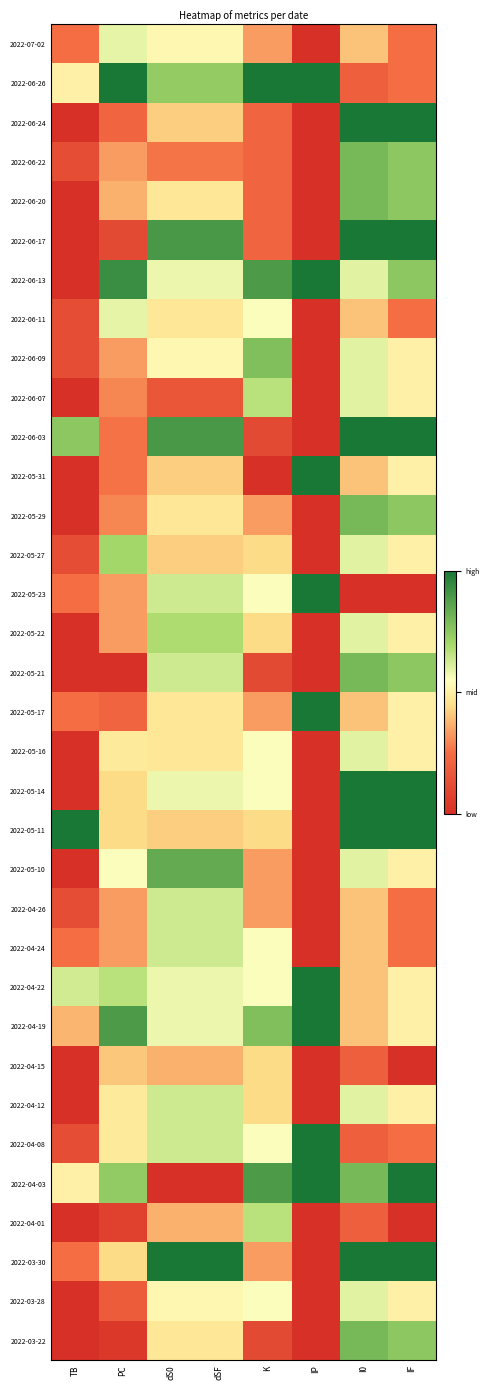

Reading left to right, extract all data points from this chart.

2022-07-02: TB=0.2	PC=0.6	dS0=0.5	dSF=0.5	K=0.3	IP=0.0	I0=0.4	IF=0.2
2022-06-26: TB=0.5	PC=1.0	dS0=0.7	dSF=0.7	K=1.0	IP=1.0	I0=0.2	IF=0.2
2022-06-24: TB=0.0	PC=0.2	dS0=0.4	dSF=0.4	K=0.2	IP=0.0	I0=1.0	IF=1.0
2022-06-22: TB=0.1	PC=0.3	dS0=0.3	dSF=0.3	K=0.2	IP=0.0	I0=0.8	IF=0.8
2022-06-20: TB=0.0	PC=0.4	dS0=0.5	dSF=0.5	K=0.2	IP=0.0	I0=0.8	IF=0.8
2022-06-17: TB=0.0	PC=0.1	dS0=0.9	dSF=0.9	K=0.2	IP=0.0	I0=1.0	IF=1.0
2022-06-13: TB=0.0	PC=0.9	dS0=0.6	dSF=0.6	K=0.9	IP=1.0	I0=0.6	IF=0.8
2022-06-11: TB=0.1	PC=0.6	dS0=0.5	dSF=0.5	K=0.6	IP=0.0	I0=0.4	IF=0.2
2022-06-09: TB=0.1	PC=0.3	dS0=0.5	dSF=0.5	K=0.8	IP=0.0	I0=0.6	IF=0.5
2022-06-07: TB=0.0	PC=0.3	dS0=0.2	dSF=0.2	K=0.7	IP=0.0	I0=0.6	IF=0.5
2022-06-03: TB=0.8	PC=0.3	dS0=0.9	dSF=0.9	K=0.1	IP=0.0	I0=1.0	IF=1.0
2022-05-31: TB=0.0	PC=0.3	dS0=0.4	dSF=0.4	K=0.0	IP=1.0	I0=0.4	IF=0.5
2022-05-29: TB=0.0	PC=0.3	dS0=0.5	dSF=0.5	K=0.3	IP=0.0	I0=0.8	IF=0.8
2022-05-27: TB=0.1	PC=0.7	dS0=0.4	dSF=0.4	K=0.4	IP=0.0	I0=0.6	IF=0.5
2022-05-23: TB=0.2	PC=0.3	dS0=0.6	dSF=0.6	K=0.6	IP=1.0	I0=0.0	IF=0.0
2022-05-22: TB=0.0	PC=0.3	dS0=0.7	dSF=0.7	K=0.4	IP=0.0	I0=0.6	IF=0.5
2022-05-21: TB=0.0	PC=0.0	dS0=0.6	dSF=0.6	K=0.1	IP=0.0	I0=0.8	IF=0.8
2022-05-17: TB=0.2	PC=0.2	dS0=0.5	dSF=0.5	K=0.3	IP=1.0	I0=0.4	IF=0.5
2022-05-16: TB=0.0	PC=0.5	dS0=0.5	dSF=0.5	K=0.6	IP=0.0	I0=0.6	IF=0.5
2022-05-14: TB=0.0	PC=0.4	dS0=0.6	dSF=0.6	K=0.6	IP=0.0	I0=1.0	IF=1.0
2022-05-11: TB=1.0	PC=0.4	dS0=0.4	dSF=0.4	K=0.4	IP=0.0	I0=1.0	IF=1.0
2022-05-10: TB=0.0	PC=0.6	dS0=0.8	dSF=0.8	K=0.3	IP=0.0	I0=0.6	IF=0.5
2022-04-26: TB=0.1	PC=0.3	dS0=0.6	dSF=0.6	K=0.3	IP=0.0	I0=0.4	IF=0.2
2022-04-24: TB=0.2	PC=0.3	dS0=0.6	dSF=0.6	K=0.6	IP=0.0	I0=0.4	IF=0.2
2022-04-22: TB=0.6	PC=0.7	dS0=0.6	dSF=0.6	K=0.6	IP=1.0	I0=0.4	IF=0.5
2022-04-19: TB=0.4	PC=0.9	dS0=0.6	dSF=0.6	K=0.8	IP=1.0	I0=0.4	IF=0.5
2022-04-15: TB=0.0	PC=0.4	dS0=0.4	dSF=0.4	K=0.4	IP=0.0	I0=0.2	IF=0.0
2022-04-12: TB=0.0	PC=0.5	dS0=0.6	dSF=0.6	K=0.4	IP=0.0	I0=0.6	IF=0.5
2022-04-08: TB=0.1	PC=0.5	dS0=0.6	dSF=0.6	K=0.6	IP=1.0	I0=0.2	IF=0.2
2022-04-03: TB=0.5	PC=0.7	dS0=0.0	dSF=0.0	K=0.9	IP=1.0	I0=0.8	IF=1.0
2022-04-01: TB=0.0	PC=0.1	dS0=0.4	dSF=0.4	K=0.7	IP=0.0	I0=0.2	IF=0.0
2022-03-30: TB=0.2	PC=0.4	dS0=1.0	dSF=1.0	K=0.3	IP=0.0	I0=1.0	IF=1.0
2022-03-28: TB=0.0	PC=0.2	dS0=0.5	dSF=0.5	K=0.6	IP=0.0	I0=0.6	IF=0.5
2022-03-22: TB=0.0	PC=0.0	dS0=0.5	dSF=0.5	K=0.1	IP=0.0	I0=0.8	IF=0.8